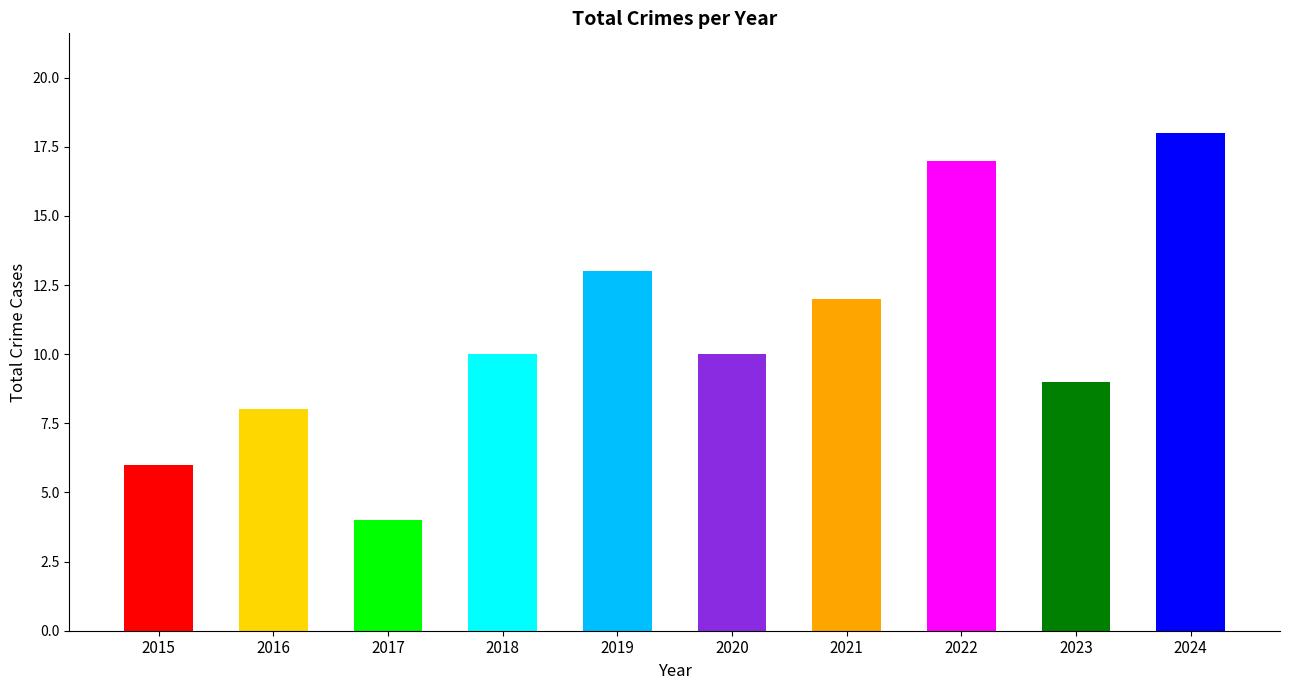

How many categories are shown in the chart?

10